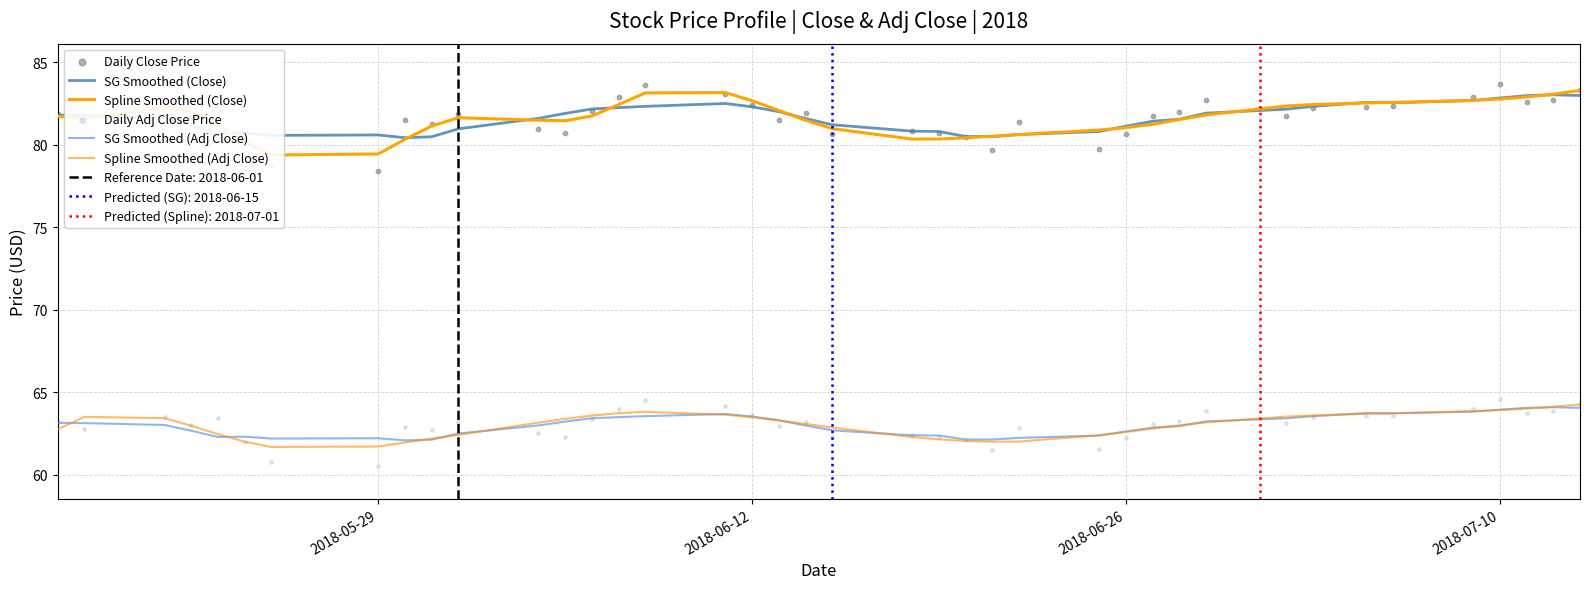

What is the lowest value of the Spline Smoothed (Adj Close) series?

61.7